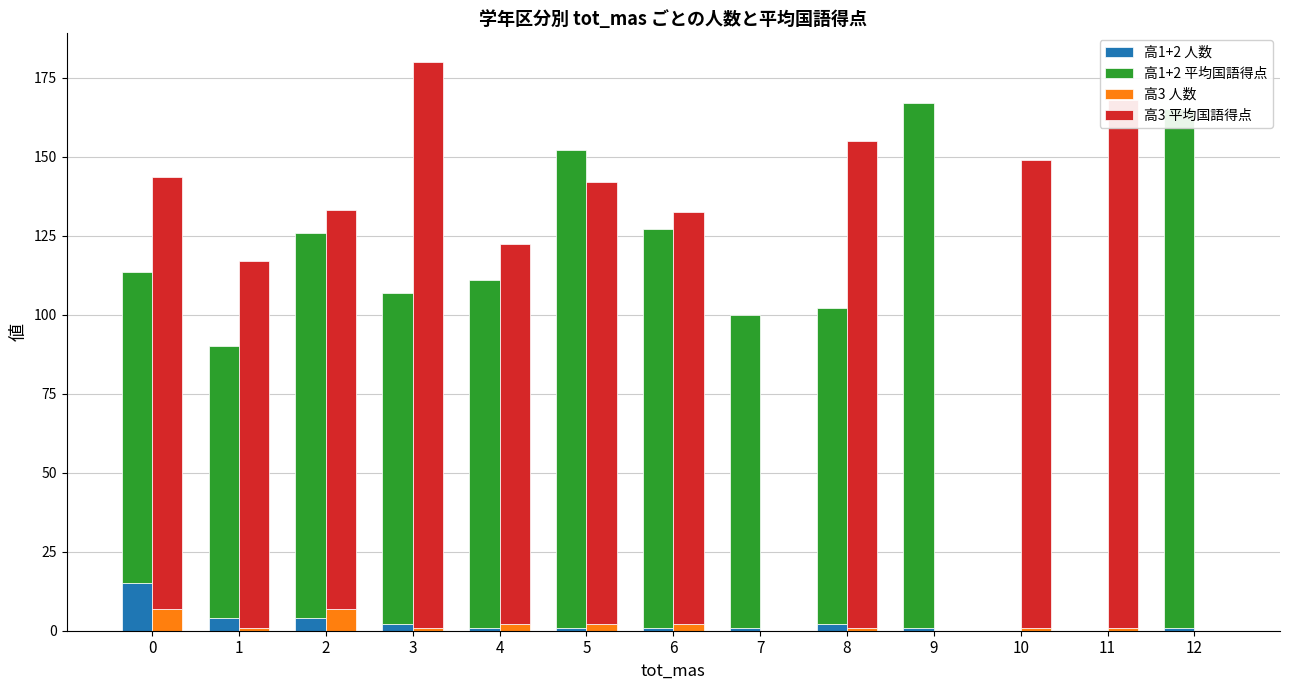

What is the average value of the 高3 平均国語得点 series?

109.0